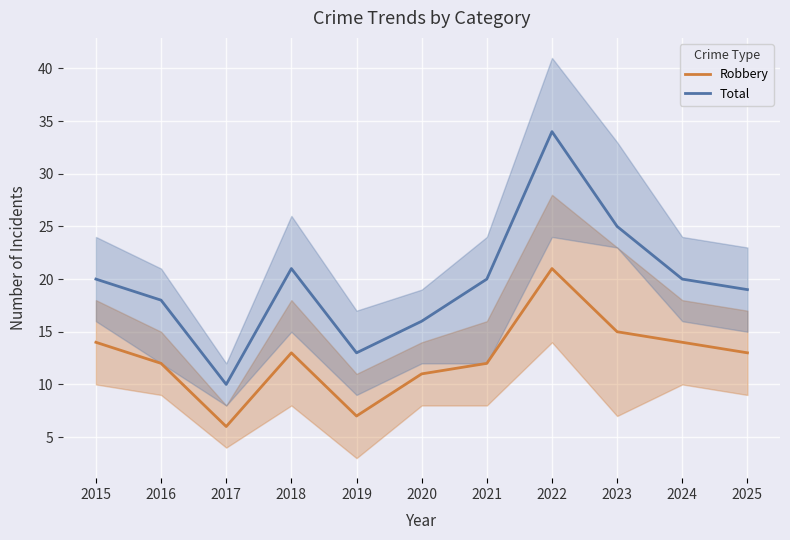

At which category does Robbery reach its first local peak?

2018